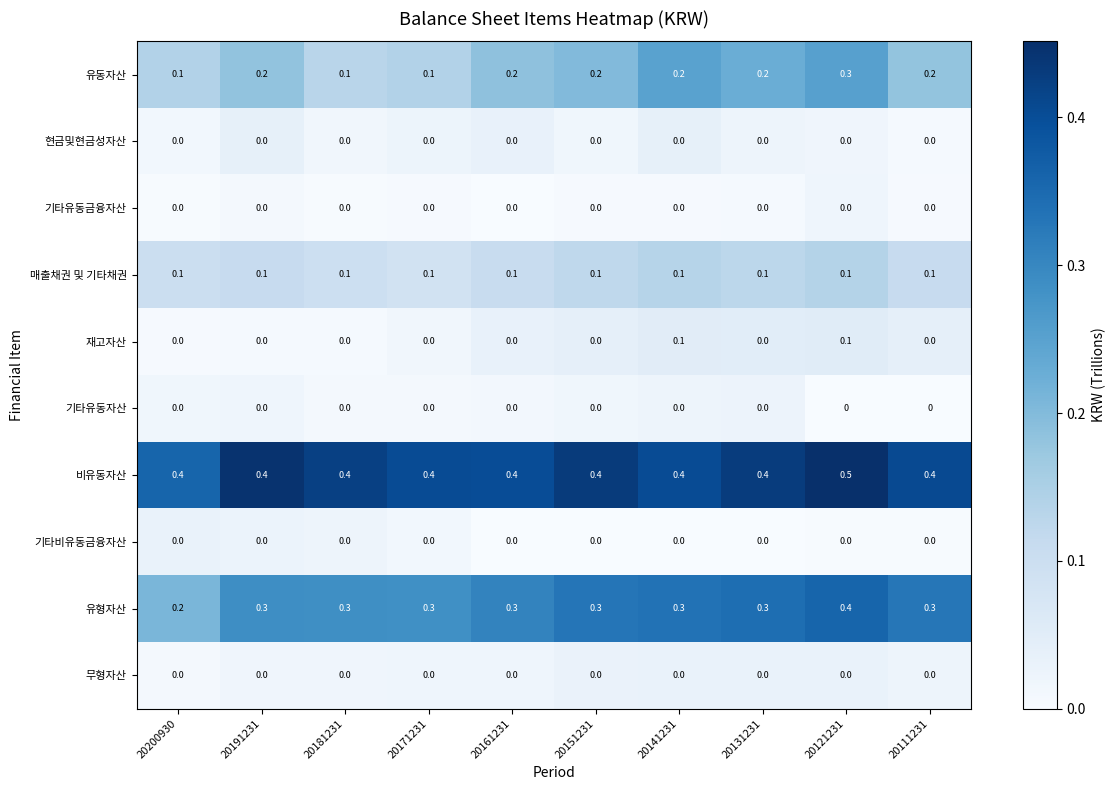

At how many categories does at least one series exceed 0?

10